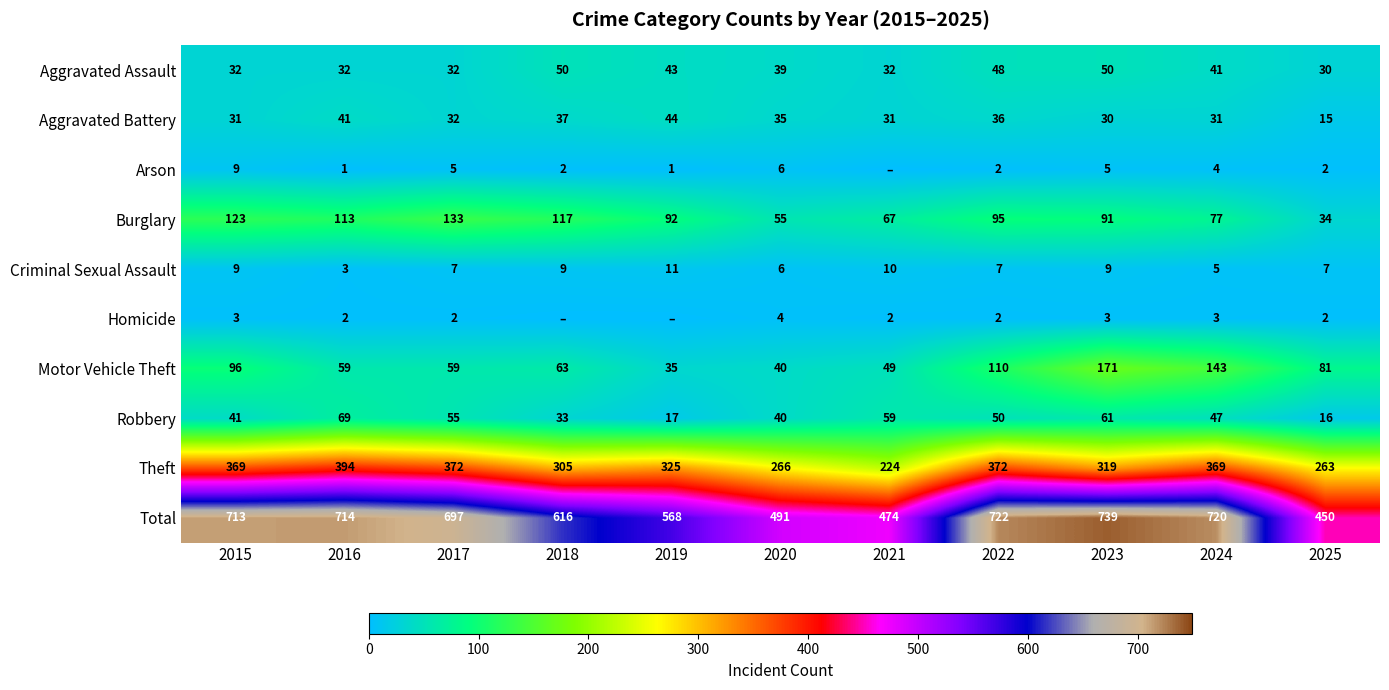

At how many categories does at least one series exceed 158?

11